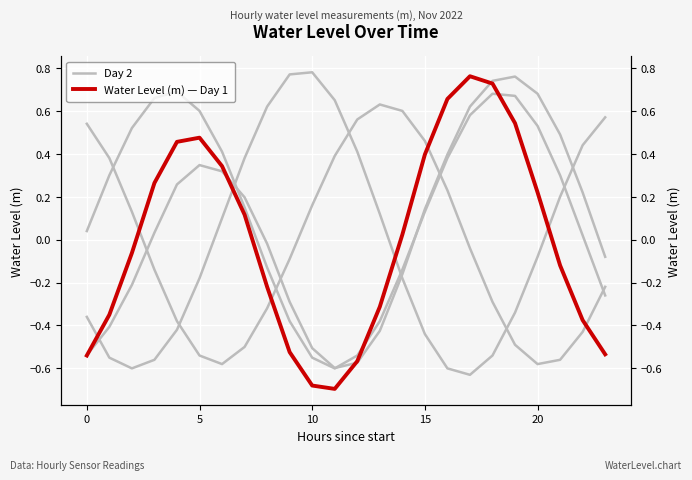

At which category does the chart reach its minimum across all series?

11